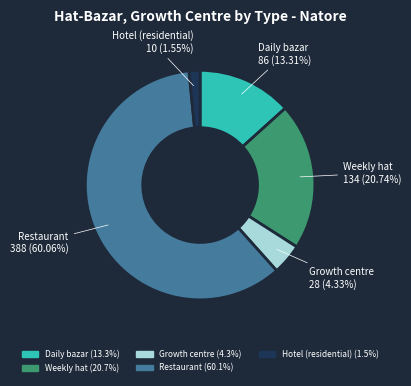

To the nearest percent, what percentage of the pie is Hotel (residential)?

2%